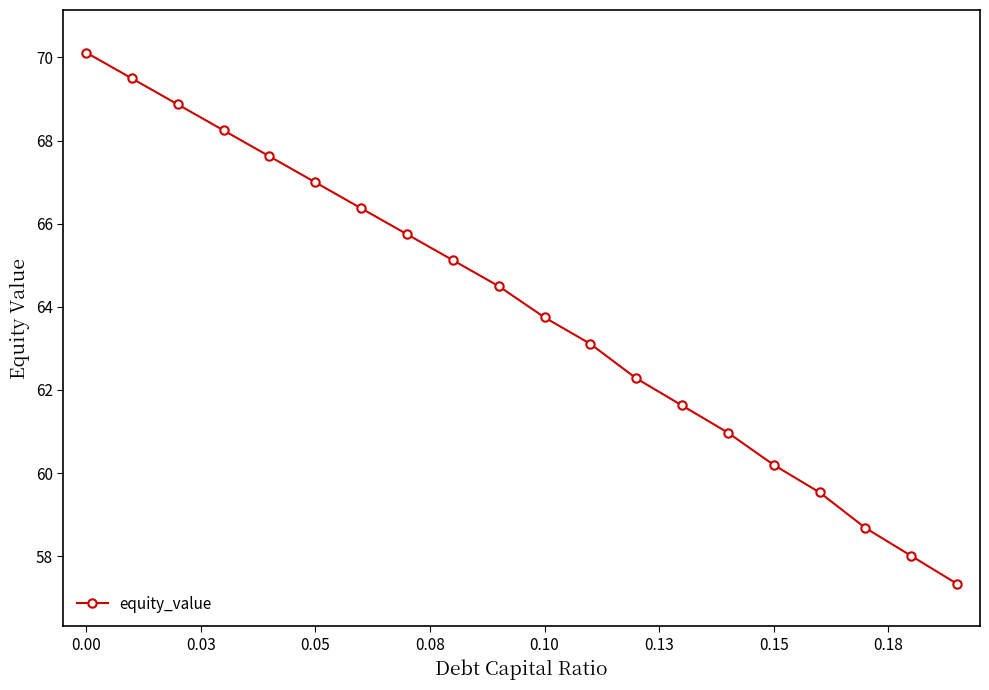

What is the average value?

63.9